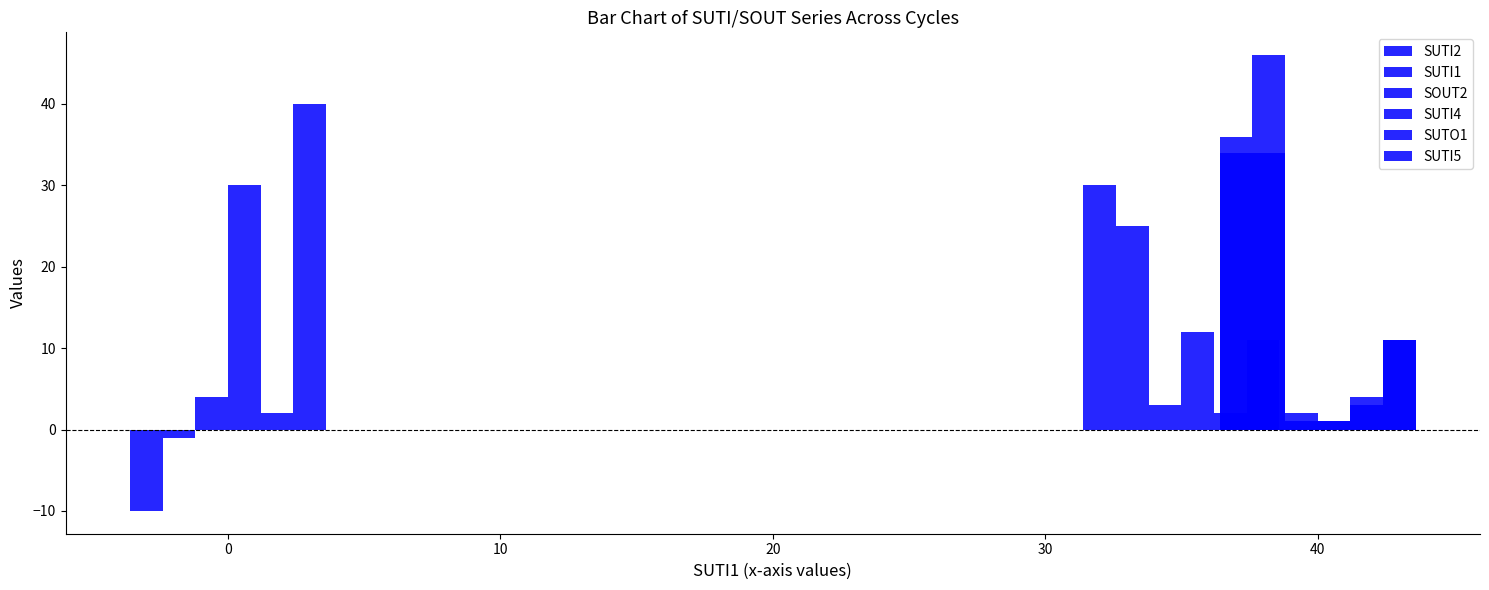

How many data points in SOUT2 are less than 3?

2